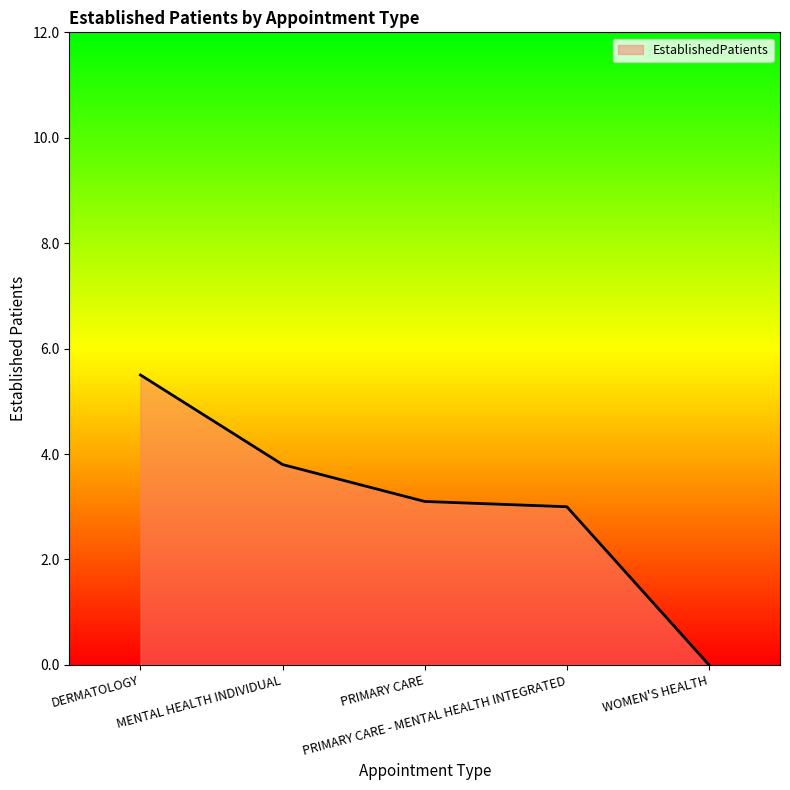

What position from the left is PRIMARY CARE?

3